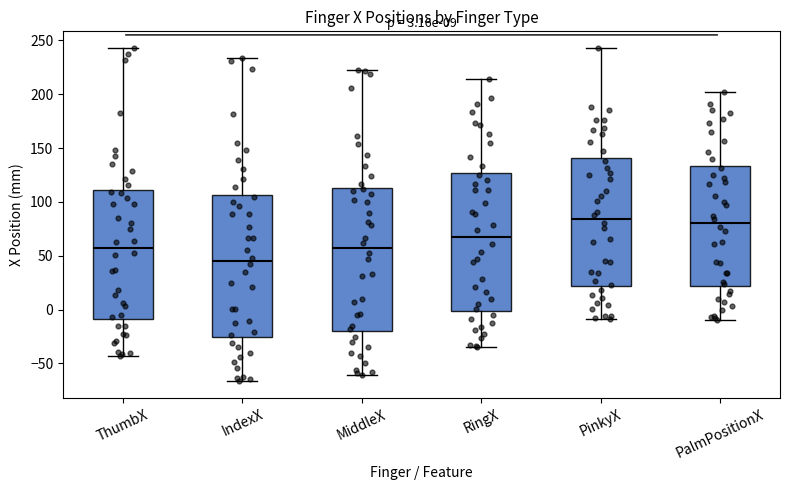

Which box's median line is the lowest?

IndexX